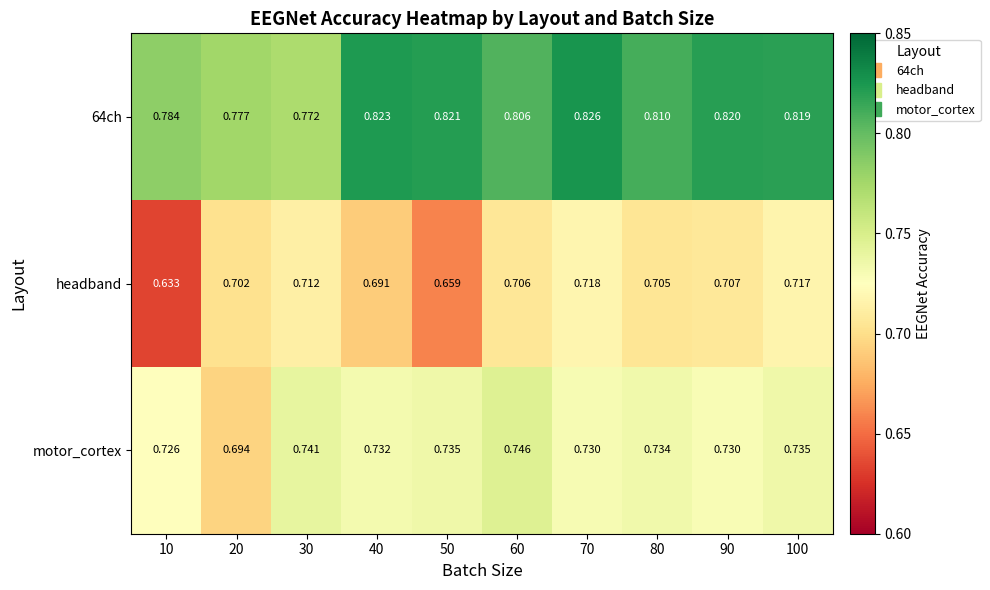

At which category is the sum across all series the highest?

70